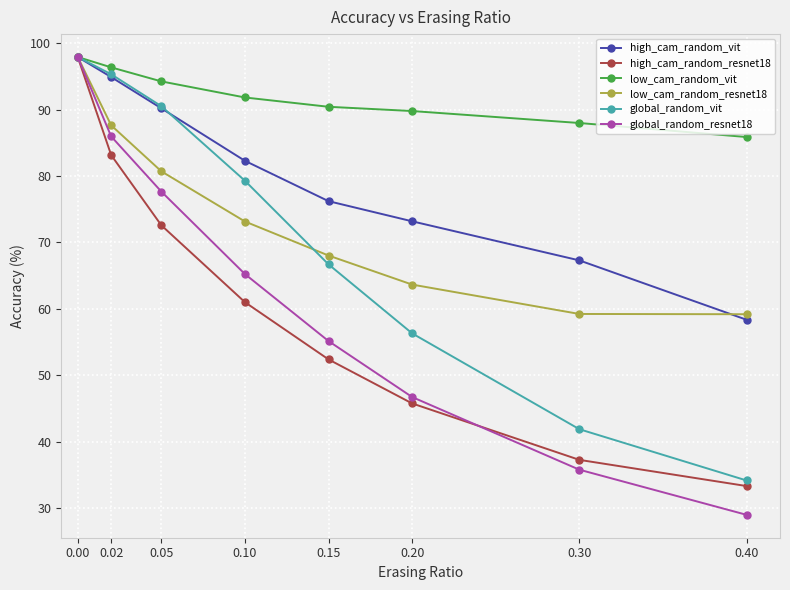

Which series has the largest total across all categories?

low_cam_random_vit